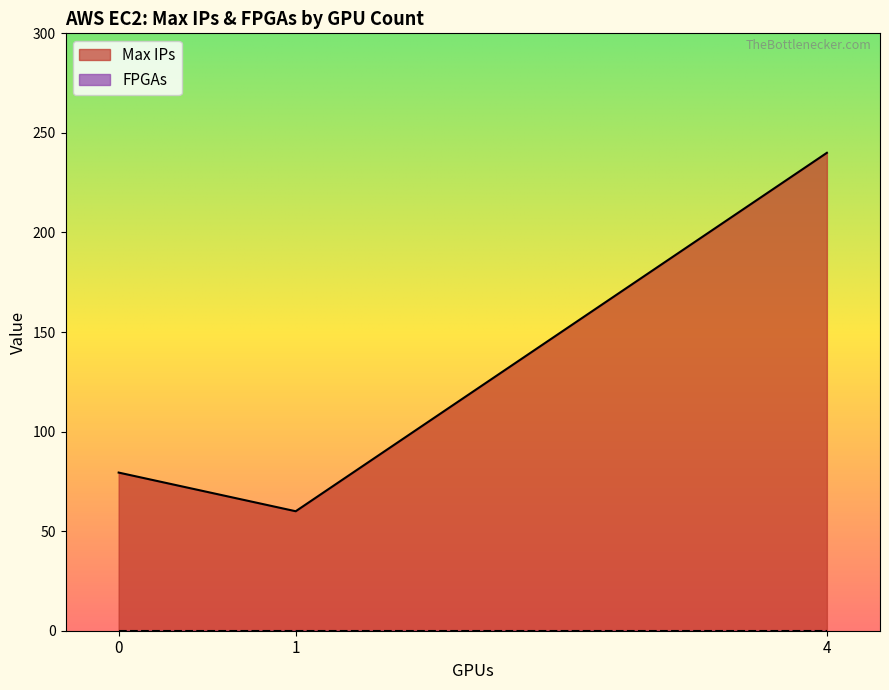

True or false: FPGAs and Max IPs cross at least once.

False